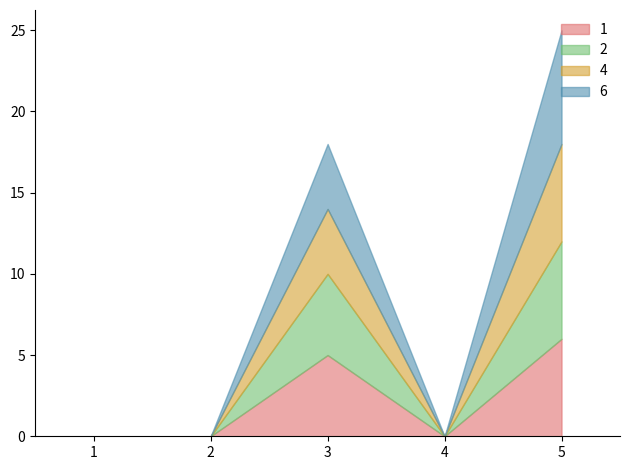

At which label is 2 closest to 3?

3